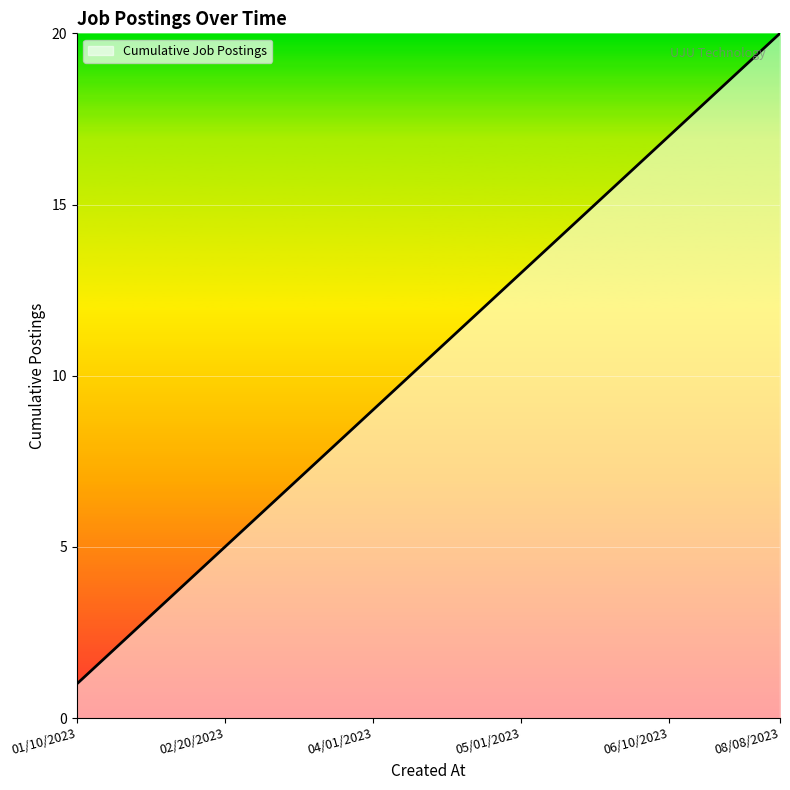

What is the greatest value displayed?

20